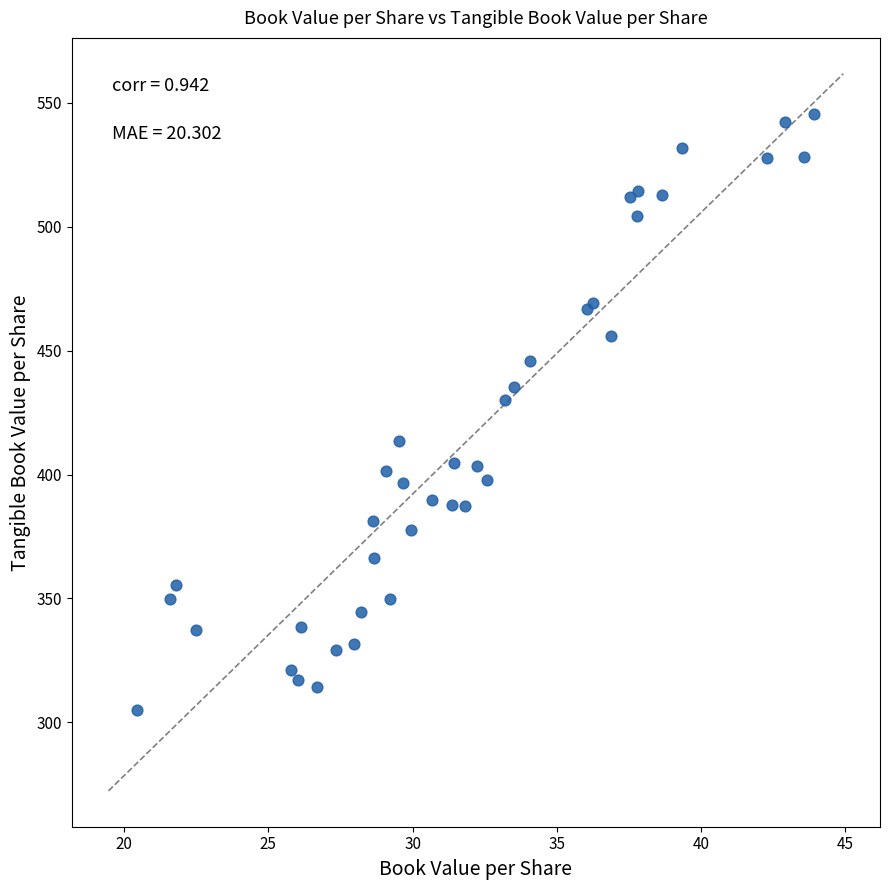

What Y value in the scatter plot is closest to 425?

429.9